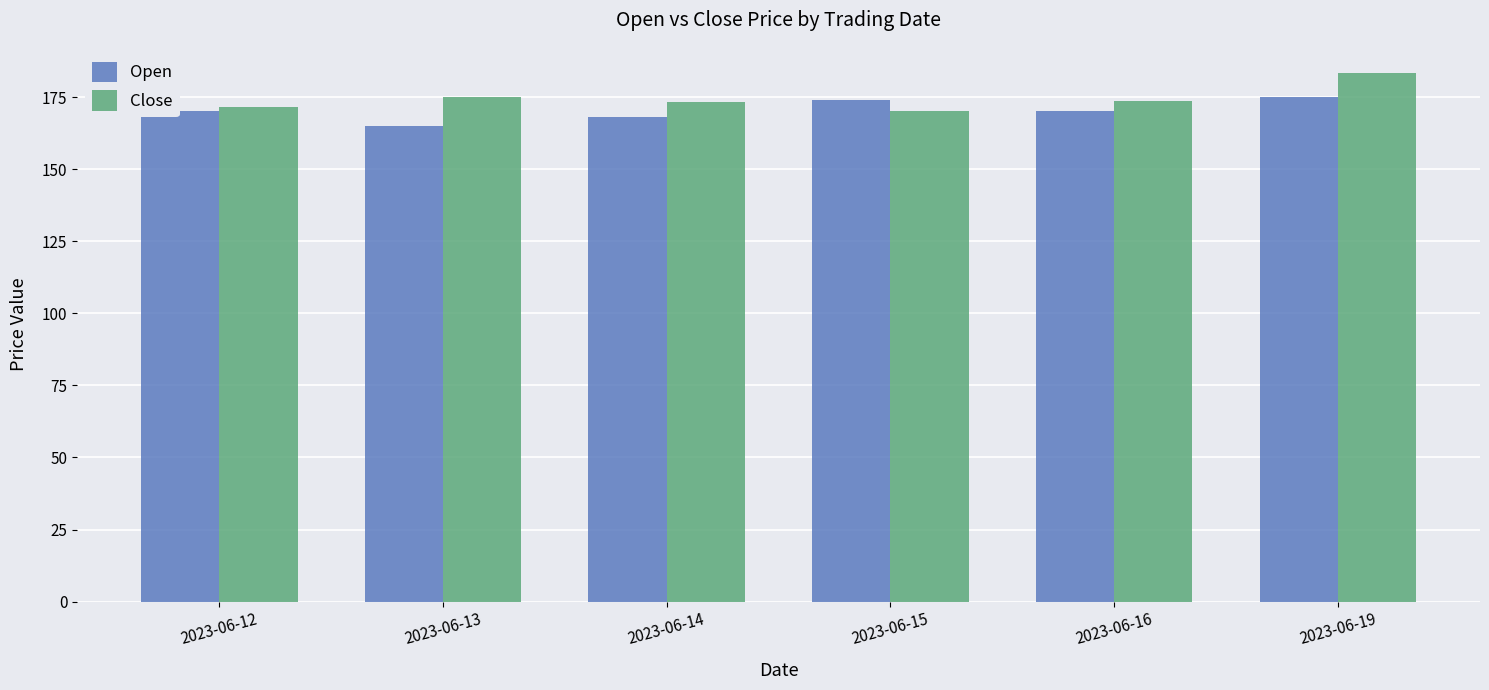

Rank the series by their maximum value, from lowest to highest.

Open, Close